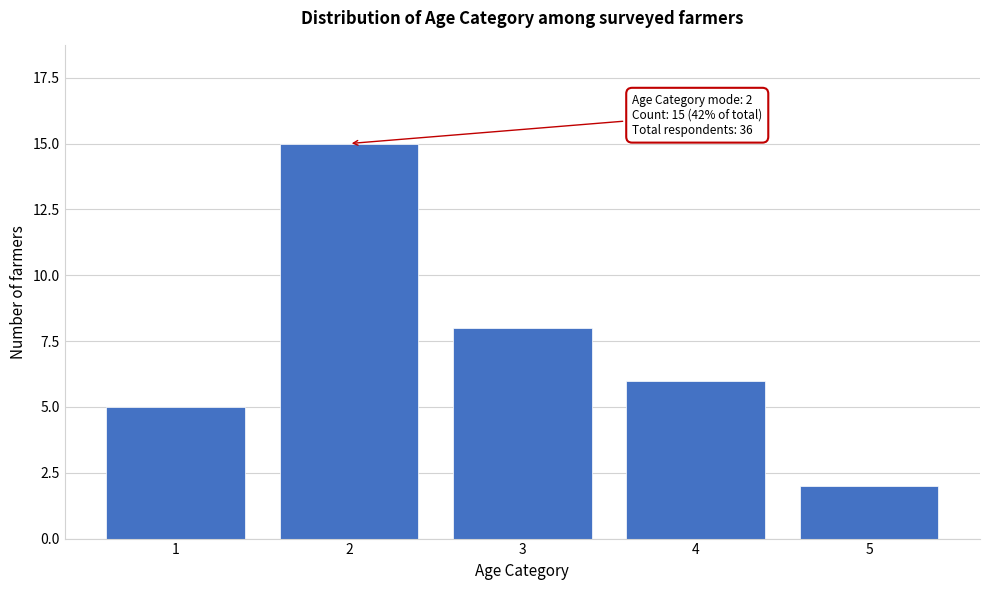

Reading right to left, list all the values displayed in this chart.

2	6	8	15	5